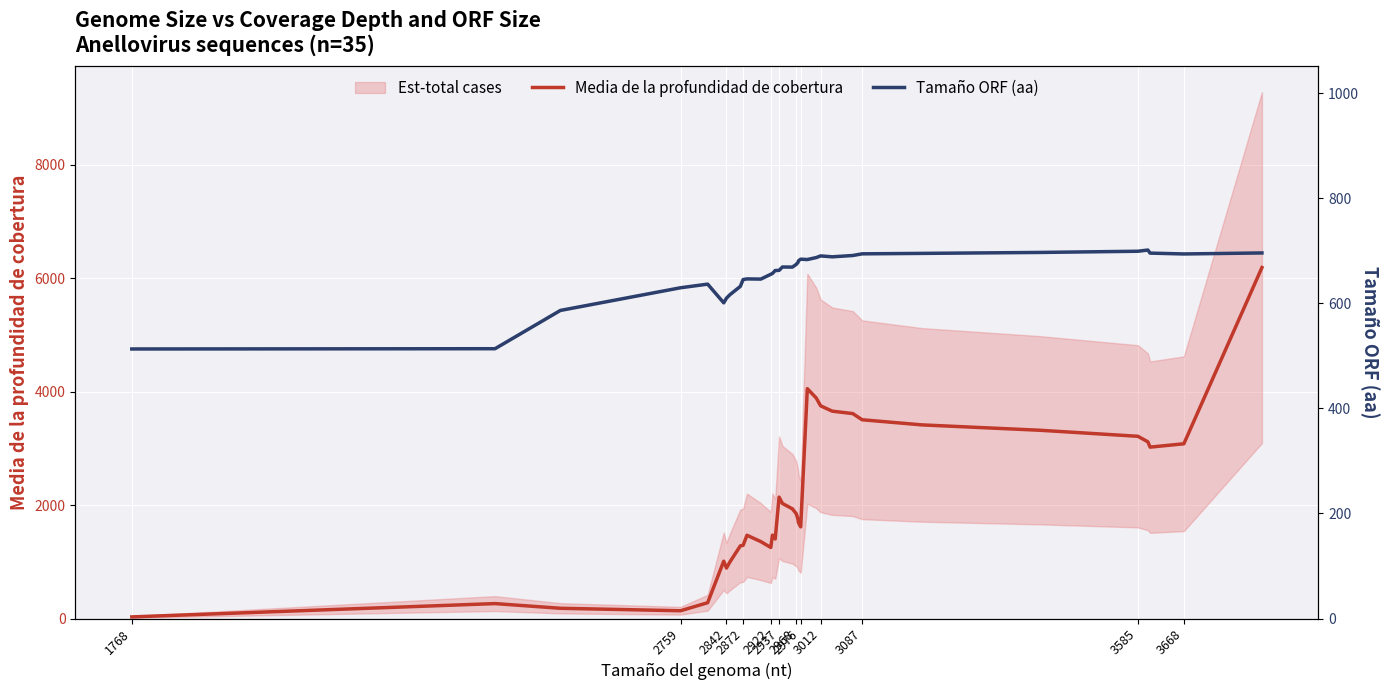

What is the sum of all Media de la profundidad de cobertura values?

74102.3